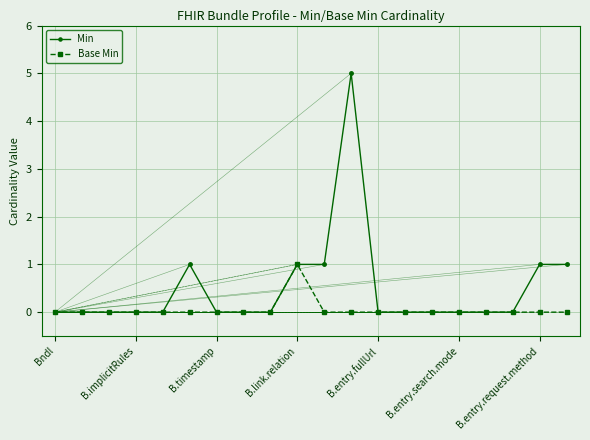

List the series in order of their peak value, lowest first.

Base Min, Min